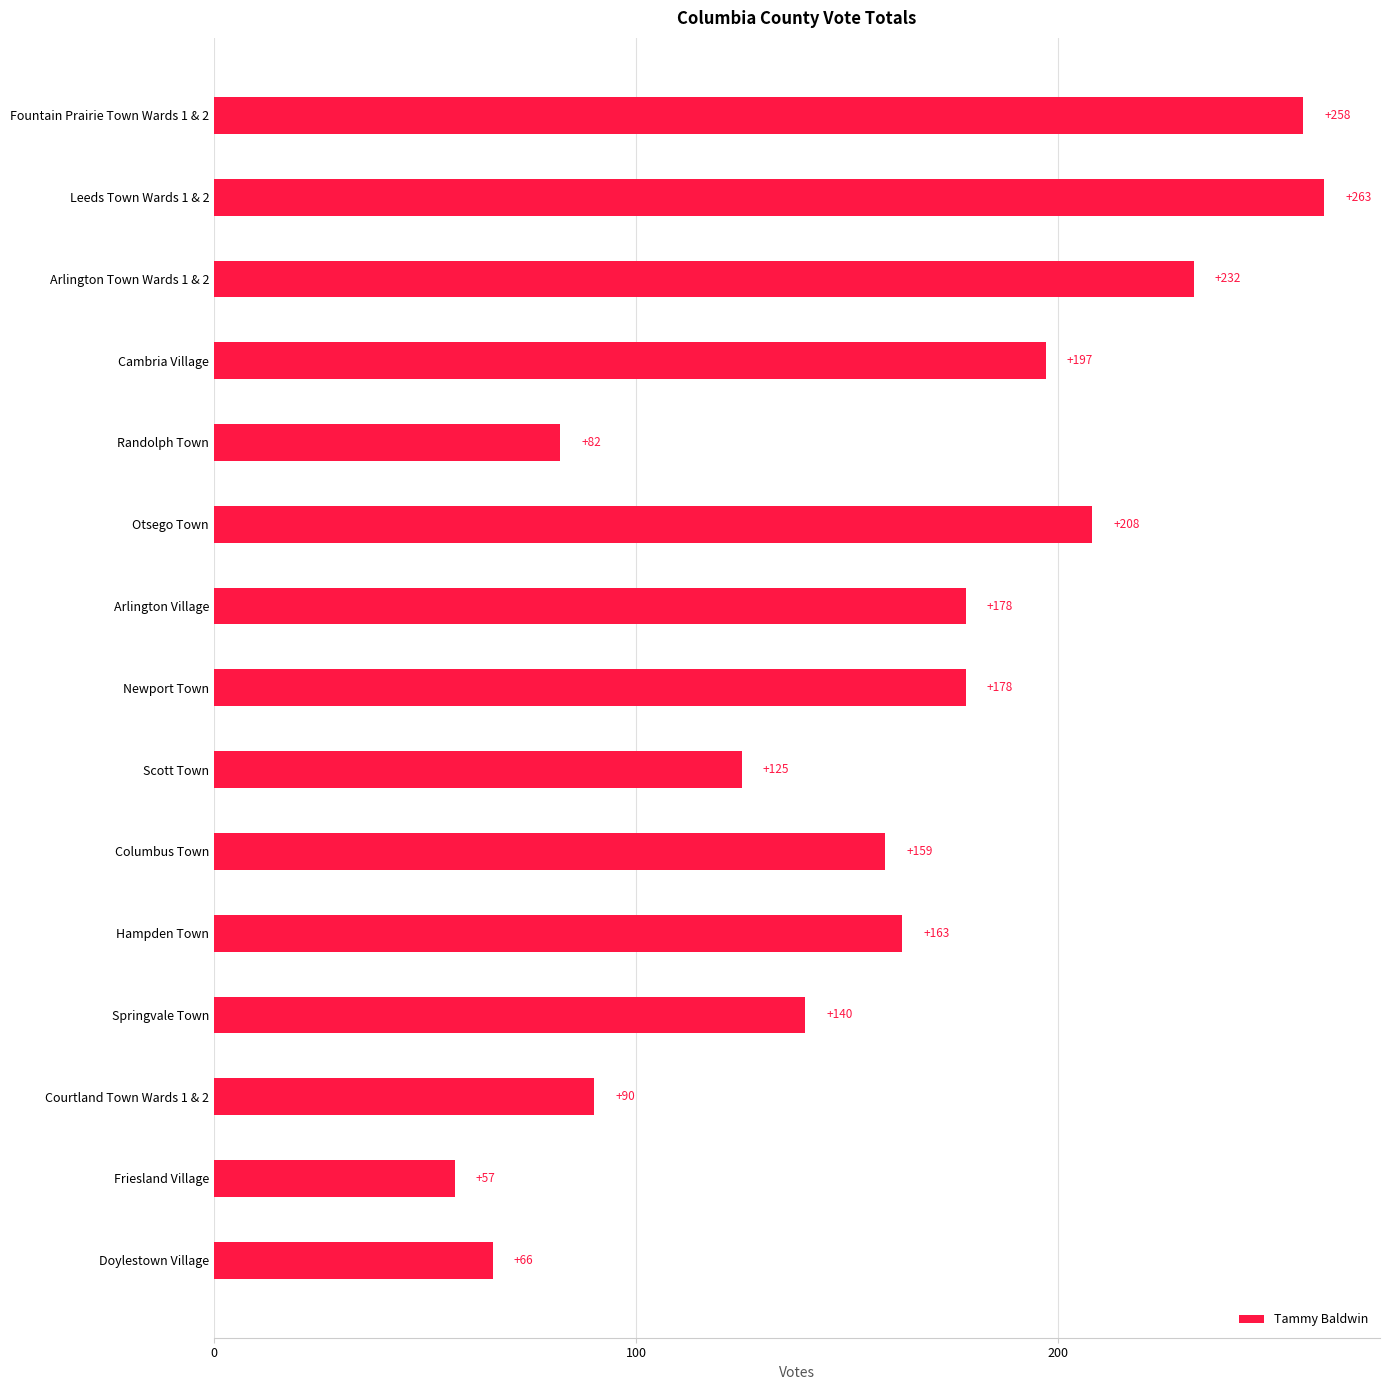

What is the smallest value displayed?

57